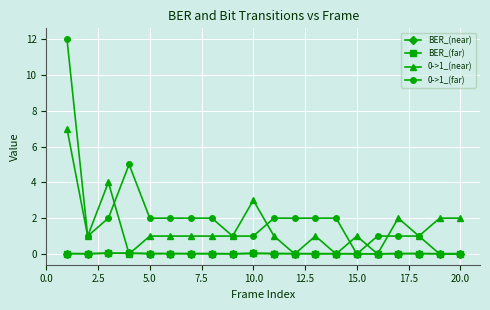

What is the value of the 0->1_(far) point at the 7th from the left?

2.0